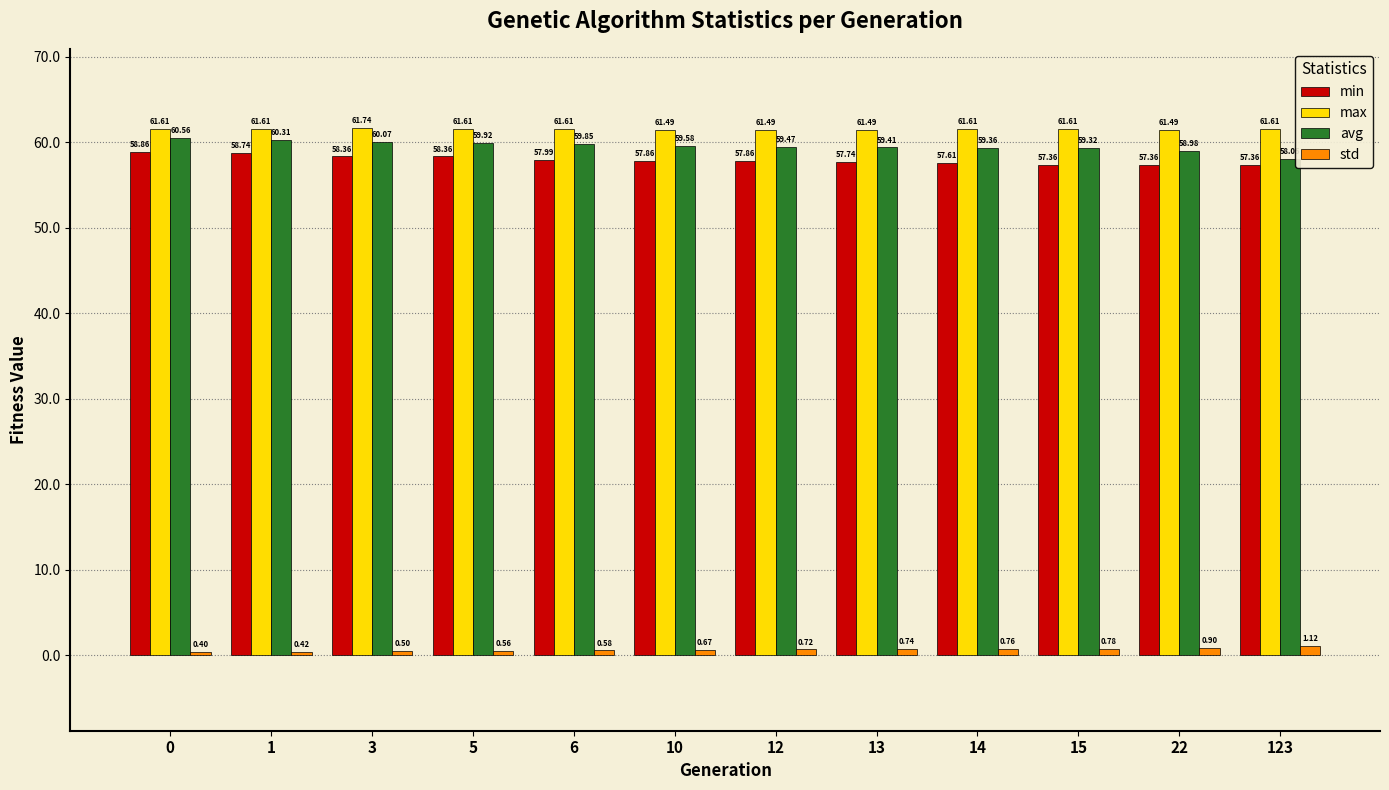

Are the bars grouped side by side (vs. stacked)?

Yes